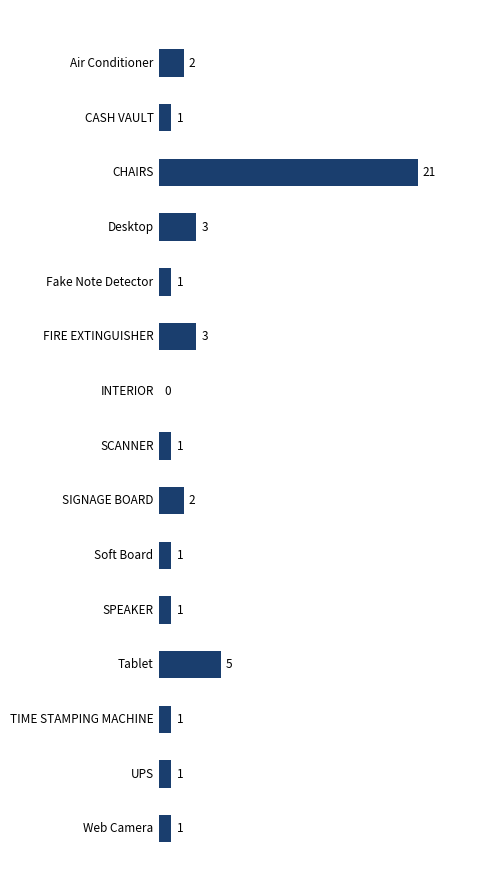

What is the sum of the values at SCANNER and Desktop?

4